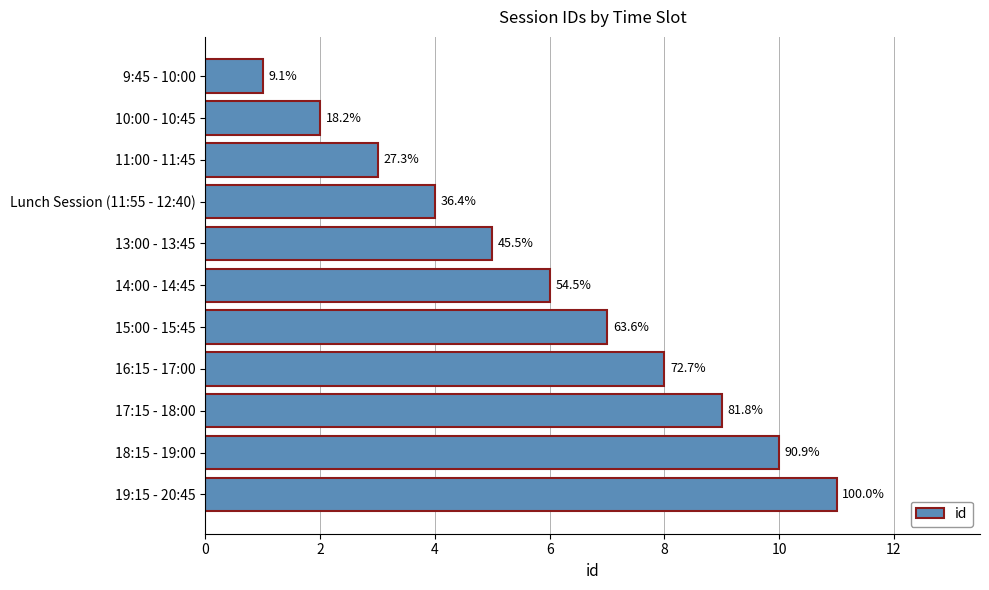

How many bars are there in total?

11